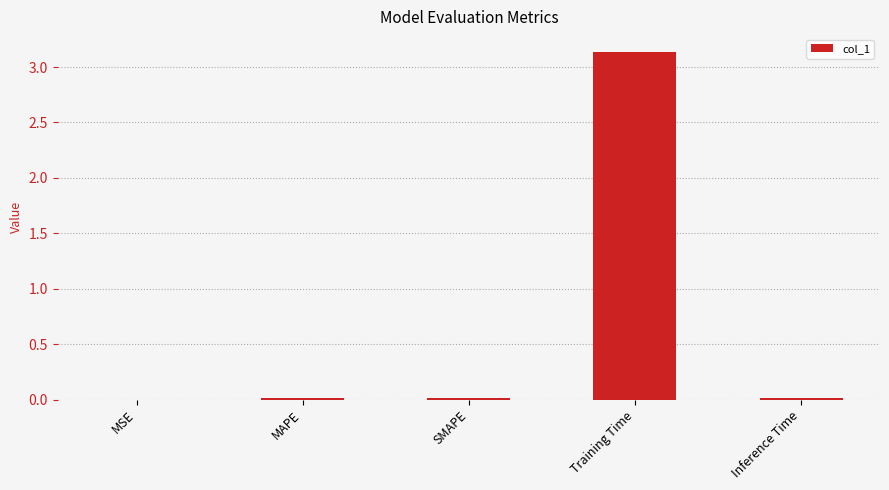

Which has a higher value, Training Time or SMAPE?

Training Time